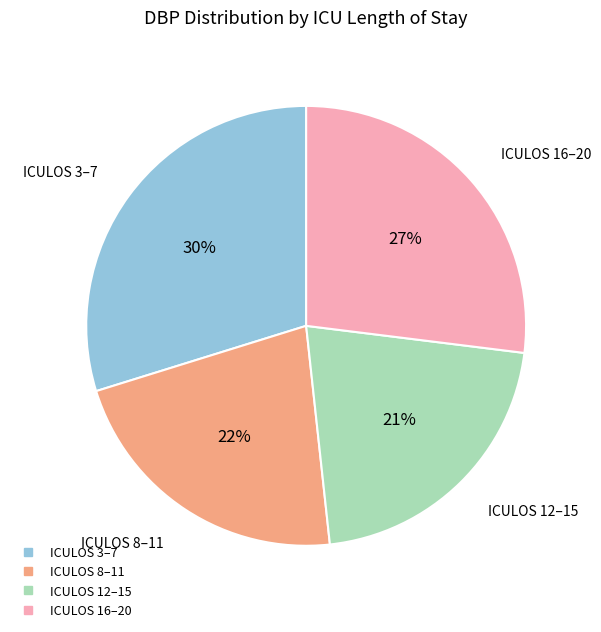

Does any single category account for the majority?

No